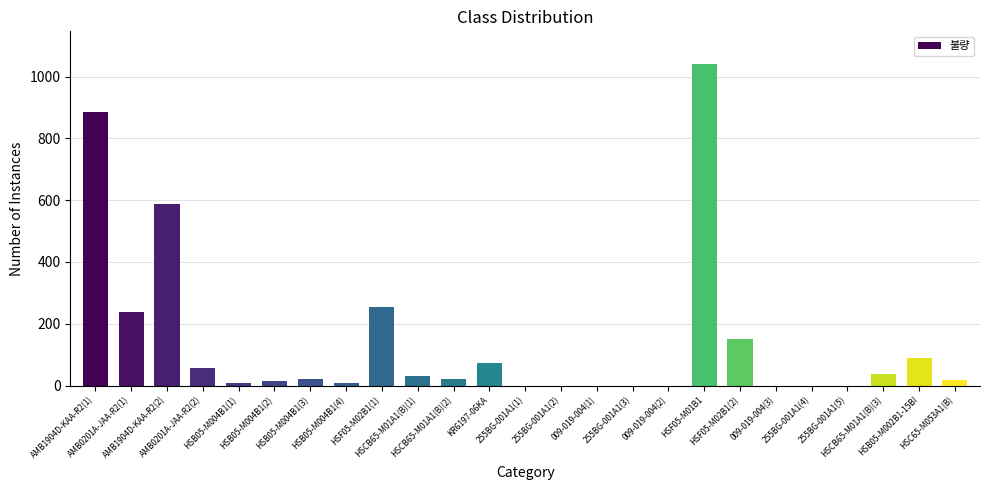

What is the greatest value displayed?

1042